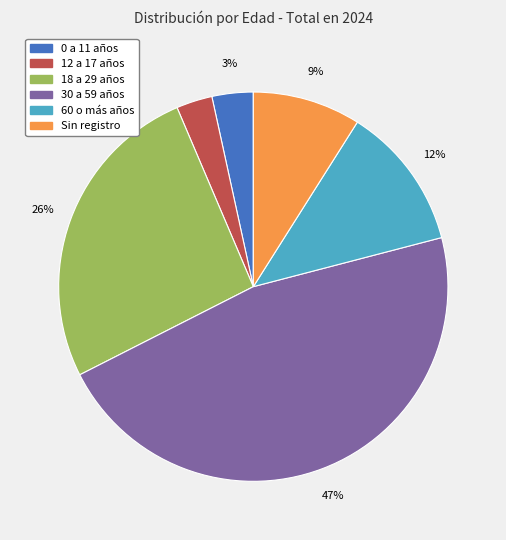

True or false: Sin registro accounts for 21% of the total.

False